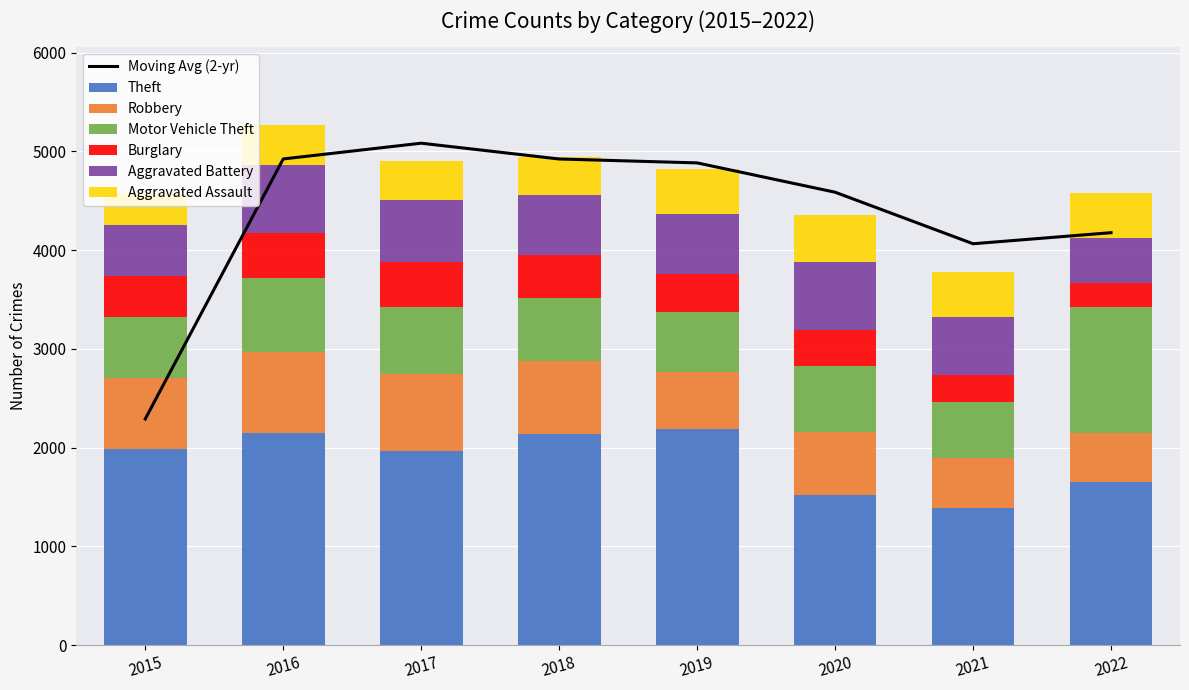

Reading left to right, transcribe all the data shown in this chart.

Theft: 2015=1981	2016=2148	2017=1968	2018=2140	2019=2190	2020=1518	2021=1392	2022=1653
Robbery: 2015=726	2016=819	2017=780	2018=741	2019=577	2020=639	2021=506	2022=496
Motor Vehicle Theft: 2015=614	2016=756	2017=680	2018=631	2019=611	2020=674	2021=560	2022=1272
Burglary: 2015=422	2016=451	2017=453	2018=443	2019=383	2020=363	2021=280	2022=251
Aggravated Battery: 2015=515	2016=691	2017=623	2018=600	2019=608	2020=691	2021=587	2022=448
Aggravated Assault: 2015=323	2016=402	2017=396	2018=392	2019=452	2020=468	2021=452	2022=457